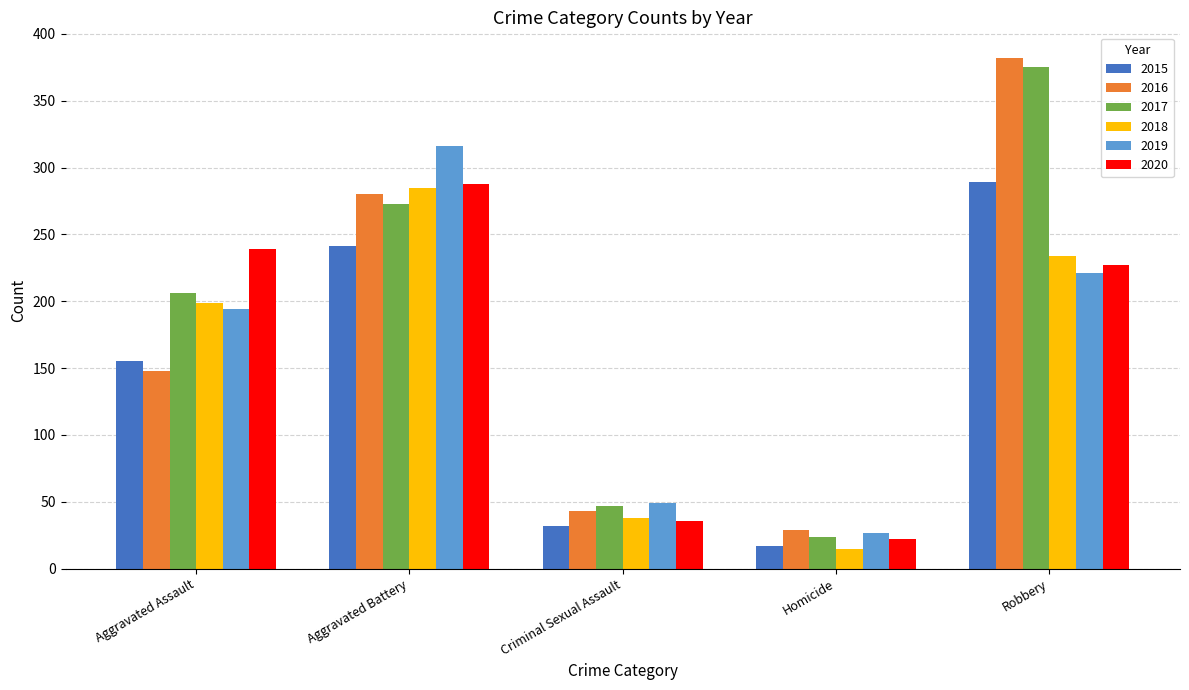

At how many categories does at least one series exceed 122?

3